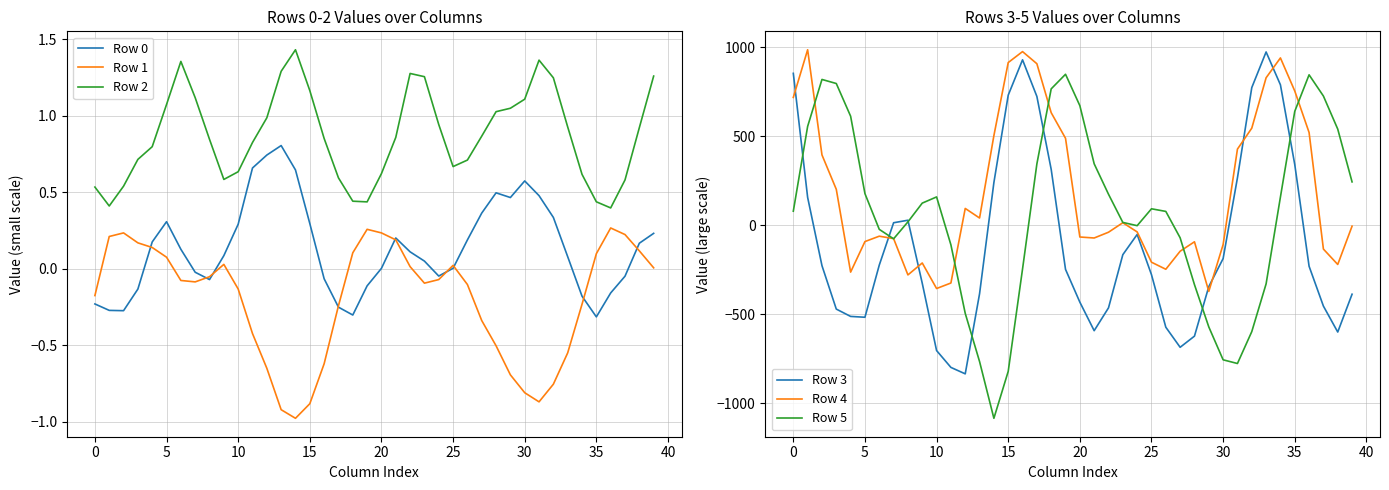

Reading right to left, list all the values displayed in this chart.

Row 0: 0.2	0.2	-0.0	-0.2	-0.3	-0.2	0.1	0.3	0.5	0.6	0.5	0.5	0.4	0.2	0.0	-0.0	0.1	0.1	0.2	0.0	-0.1	-0.3	-0.3	-0.1	0.3	0.6	0.8	0.7	0.7	0.3	0.1	-0.1	-0.0	0.1	0.3	0.2	-0.1	-0.3	-0.3	-0.2
Row 1: 0.0	0.1	0.2	0.3	0.1	-0.2	-0.5	-0.8	-0.9	-0.8	-0.7	-0.5	-0.3	-0.1	0.0	-0.1	-0.1	0.0	0.2	0.2	0.3	0.1	-0.2	-0.6	-0.9	-1.0	-0.9	-0.6	-0.4	-0.1	0.0	-0.1	-0.1	-0.1	0.1	0.1	0.2	0.2	0.2	-0.2
Row 2: 1.3	0.9	0.6	0.4	0.4	0.6	0.9	1.2	1.4	1.1	1.0	1.0	0.9	0.7	0.7	0.9	1.3	1.3	0.9	0.6	0.4	0.4	0.6	0.9	1.2	1.4	1.3	1.0	0.8	0.6	0.6	0.8	1.1	1.4	1.1	0.8	0.7	0.5	0.4	0.5
Row 3: -388.1	-600.6	-454.9	-231.0	340.7	788.3	973.0	772.7	266.0	-187.9	-345.5	-623.7	-686.3	-573.5	-278.4	-52.4	-166.0	-464.7	-593.0	-432.7	-248.6	313.2	723.1	928.8	730.1	239.0	-385.6	-835.6	-799.4	-704.7	-326.7	27.5	13.4	-224.5	-517.6	-512.9	-471.7	-227.6	155.8	852.8
Row 4: -5.8	-221.0	-134.5	520.4	753.8	939.4	827.9	544.7	427.1	-109.1	-372.3	-93.6	-146.6	-247.9	-208.3	-38.1	13.5	-39.9	-72.3	-66.7	487.9	631.7	906.9	975.0	913.4	502.9	40.0	93.8	-325.2	-356.1	-212.7	-279.7	-75.7	-62.1	-92.3	-264.0	201.2	394.5	985.3	717.5
Row 5: 242.9	539.6	725.3	844.5	639.3	157.9	-330.1	-598.3	-777.4	-756.7	-571.9	-334.4	-71.2	77.1	91.8	-3.1	15.3	173.6	344.5	671.2	847.6	765.6	343.8	-246.5	-821.6	-1085.3	-766.5	-495.7	-110.7	158.4	123.7	18.2	-76.8	-23.8	177.1	611.9	795.7	818.5	554.7	78.4